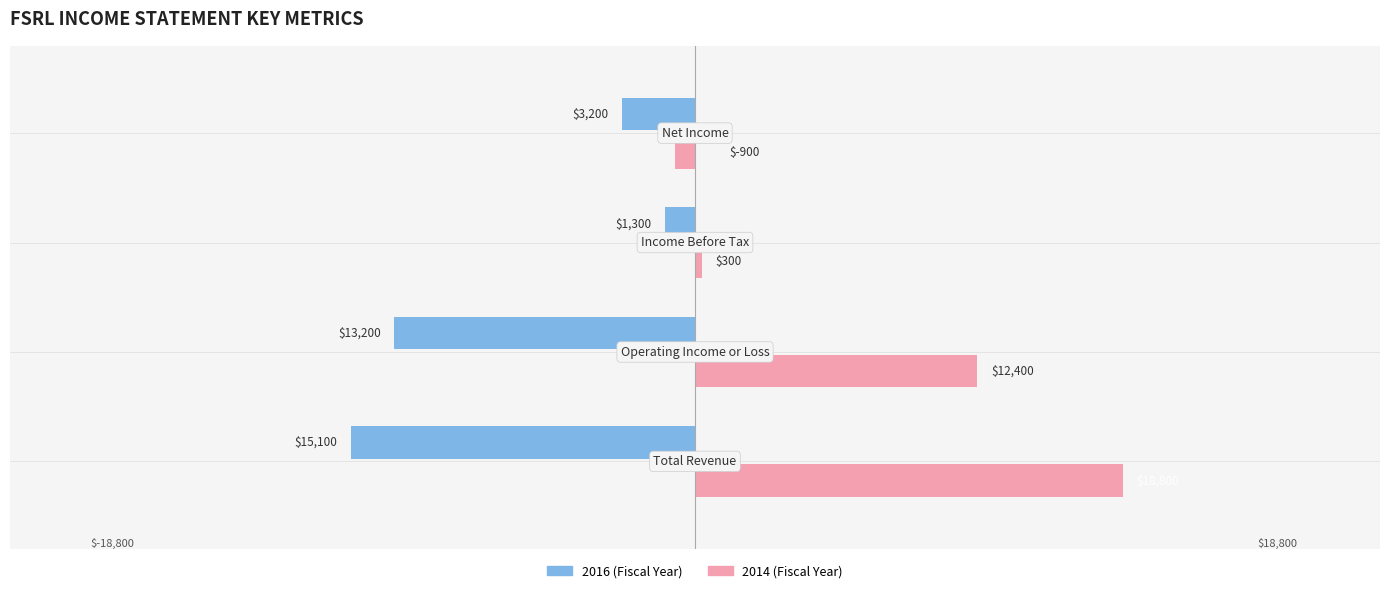

What is the label of the 4th bar from the right?

Total Revenue